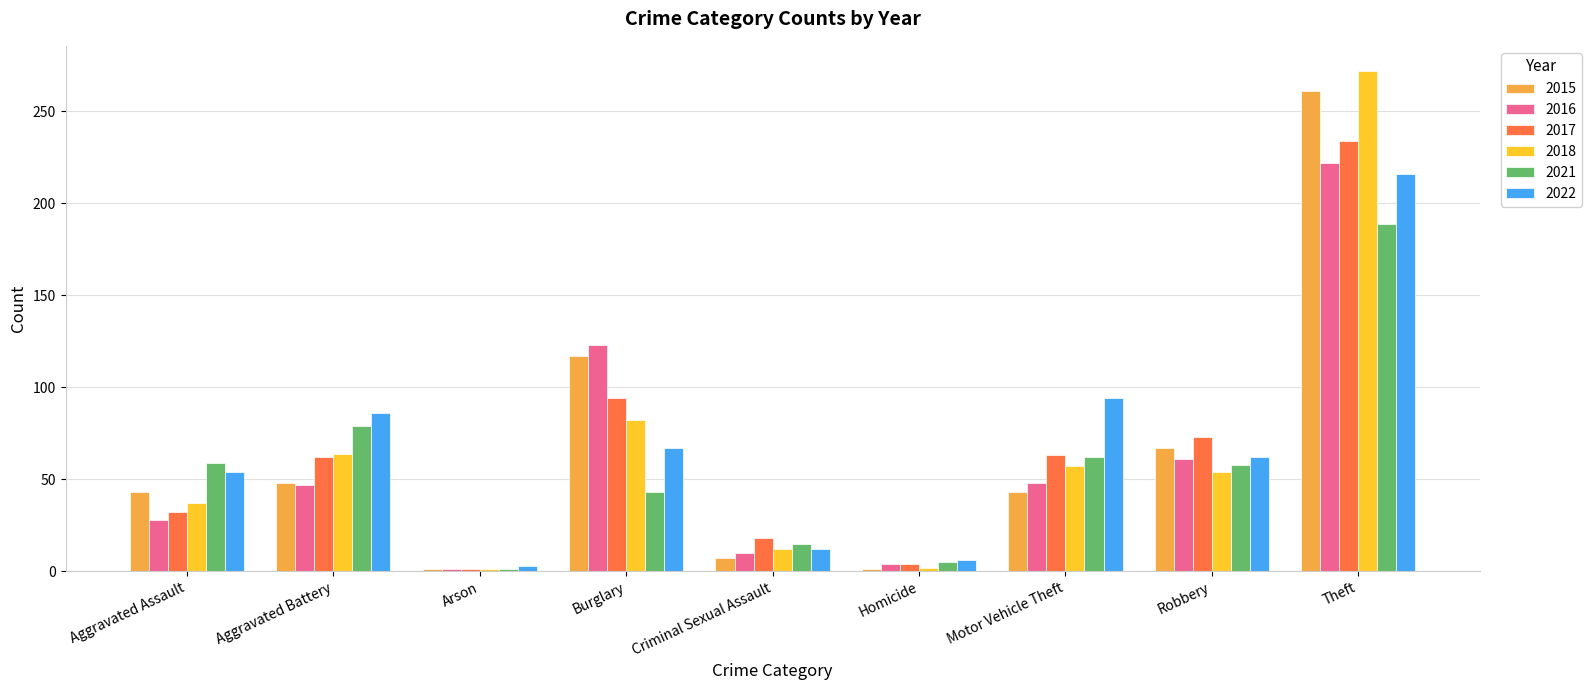

What is the total value across all series at Burglary?

526